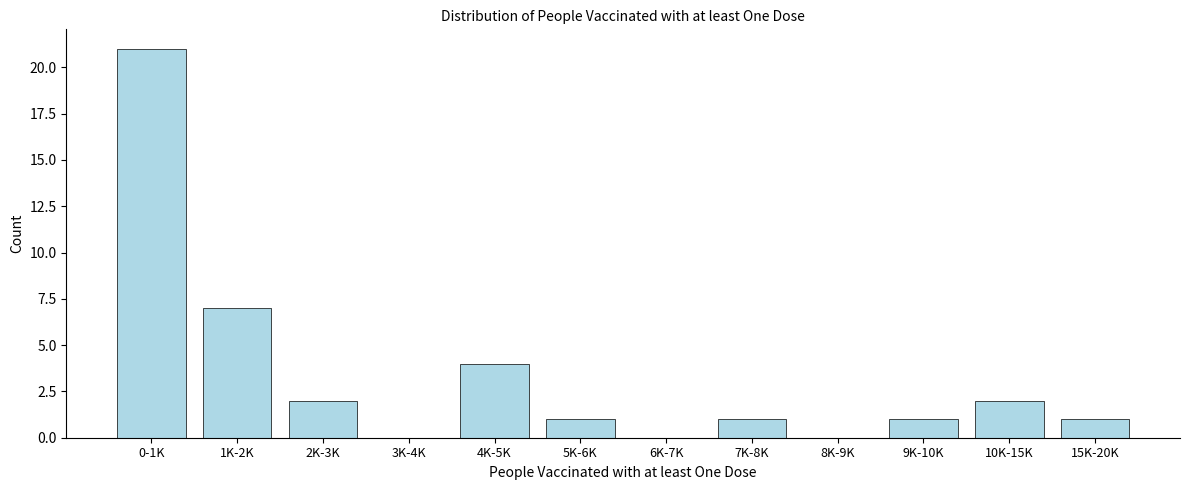

Reading left to right, transcribe all the data shown in this chart.

0-1K=21	1K-2K=7	2K-3K=2	3K-4K=0	4K-5K=4	5K-6K=1	6K-7K=0	7K-8K=1	8K-9K=0	9K-10K=1	10K-15K=2	15K-20K=1